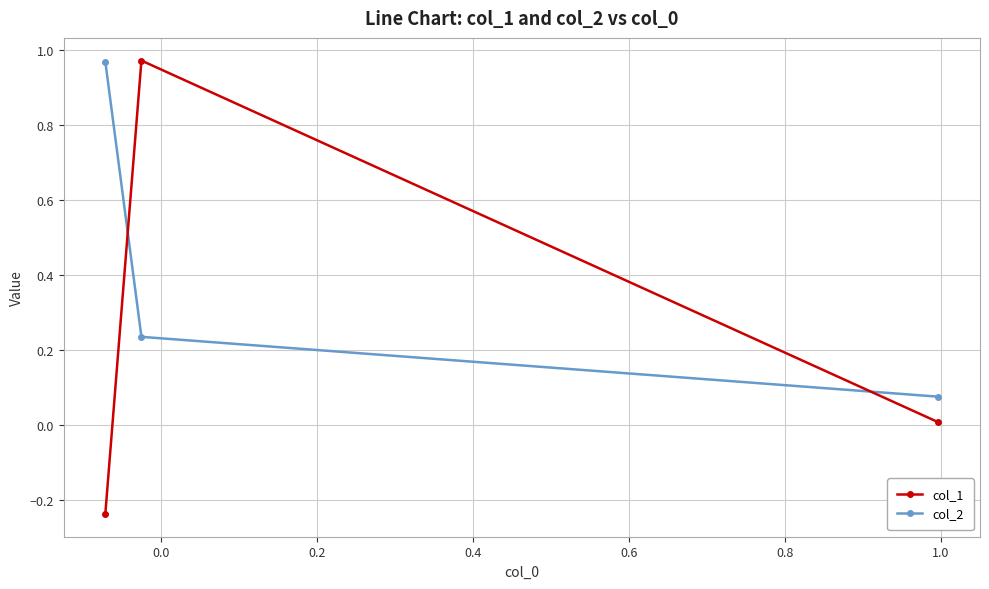

Which series has the largest total across all categories?

col_2